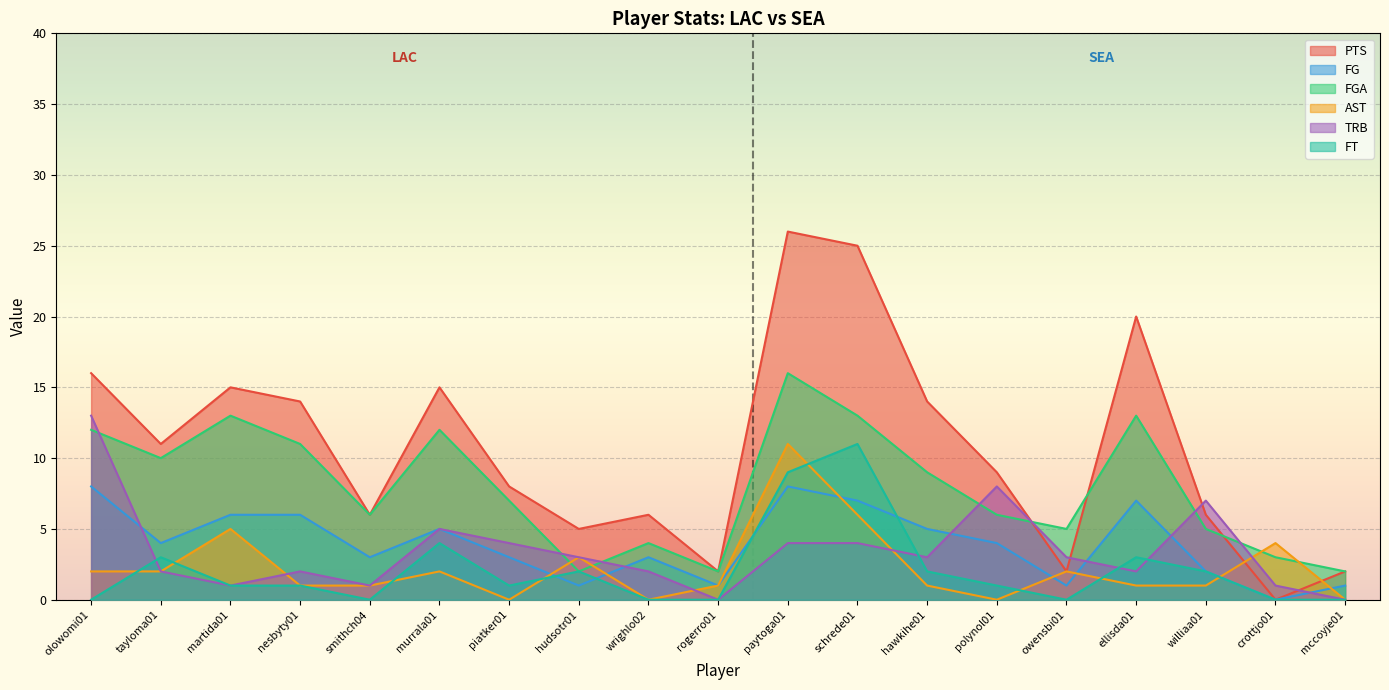

Reading left to right, list all the values displayed in this chart.

PTS: 16	11	15	14	6	15	8	5	6	2	26	25	14	9	2	20	6	0	2
FG: 8	4	6	6	3	5	3	1	3	1	8	7	5	4	1	7	2	0	1
FGA: 12	10	13	11	6	12	7	2	4	2	16	13	9	6	5	13	5	3	2
AST: 2	2	5	1	1	2	0	3	0	1	11	6	1	0	2	1	1	4	0
TRB: 13	2	1	2	1	5	4	3	2	0	4	4	3	8	3	2	7	1	0
FT: 0	3	1	1	0	4	1	2	0	0	9	11	2	1	0	3	2	0	0